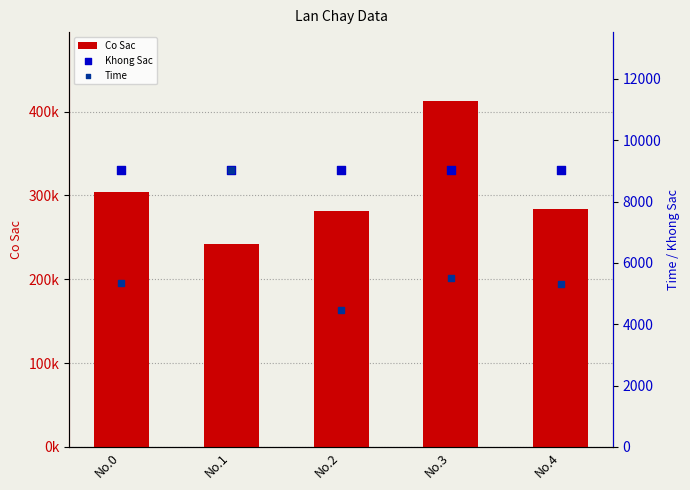

At which category is the sum across all series the highest?

No.3